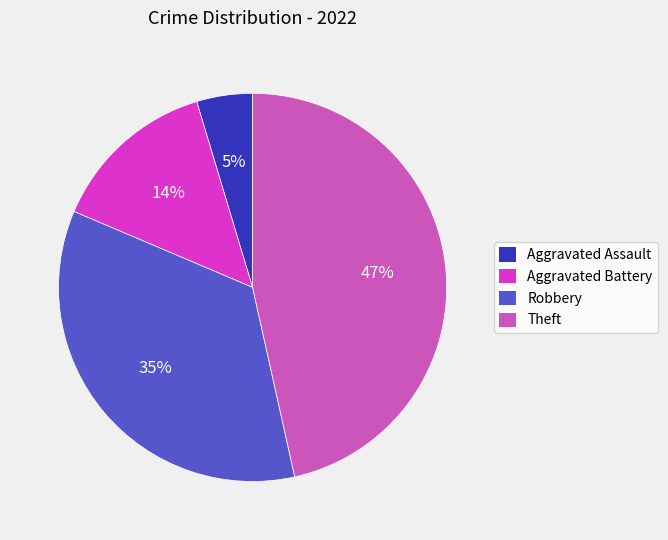

Count the number of slices in the pie.

4